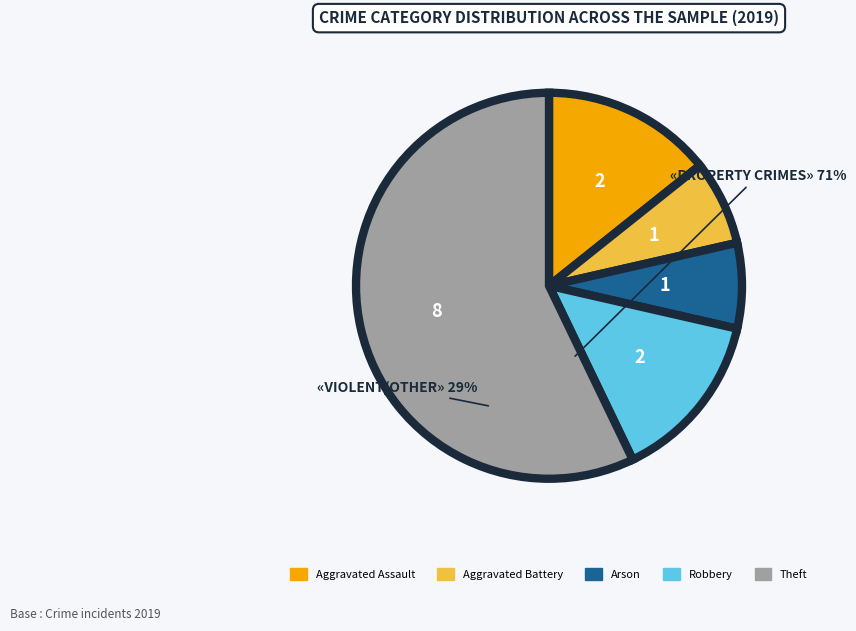

Is the sum of Arson and Aggravated Assault greater than half?

No